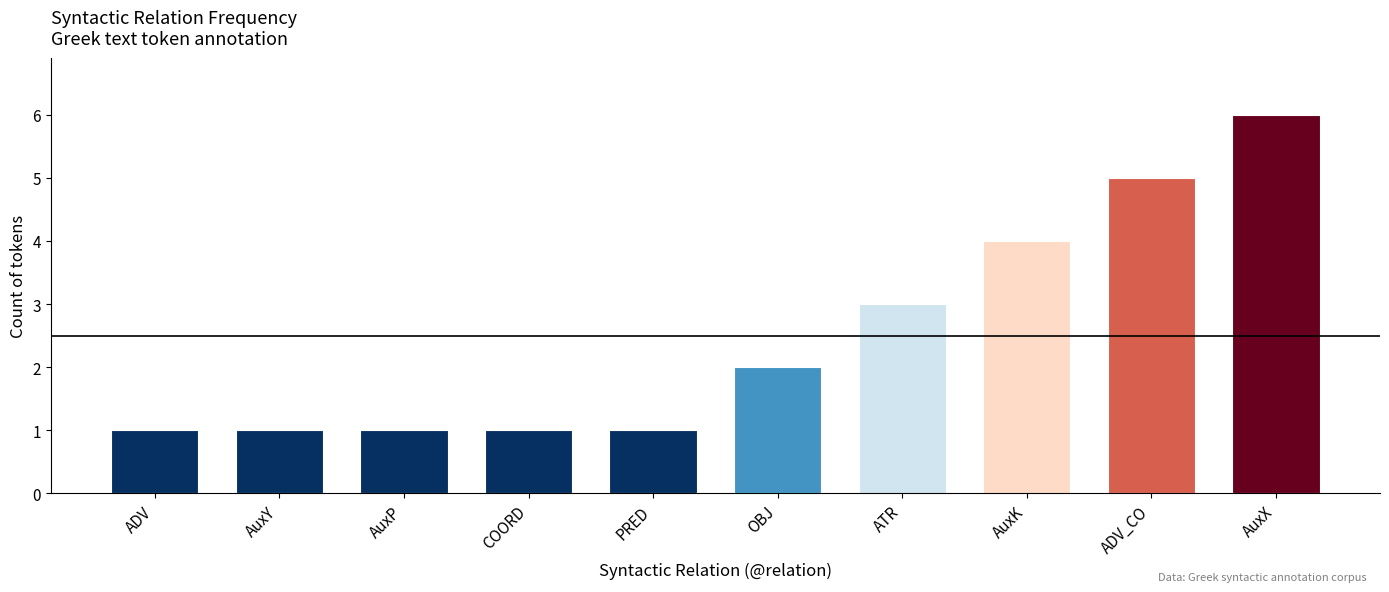

What is the value of the 10th bar from the left?

6